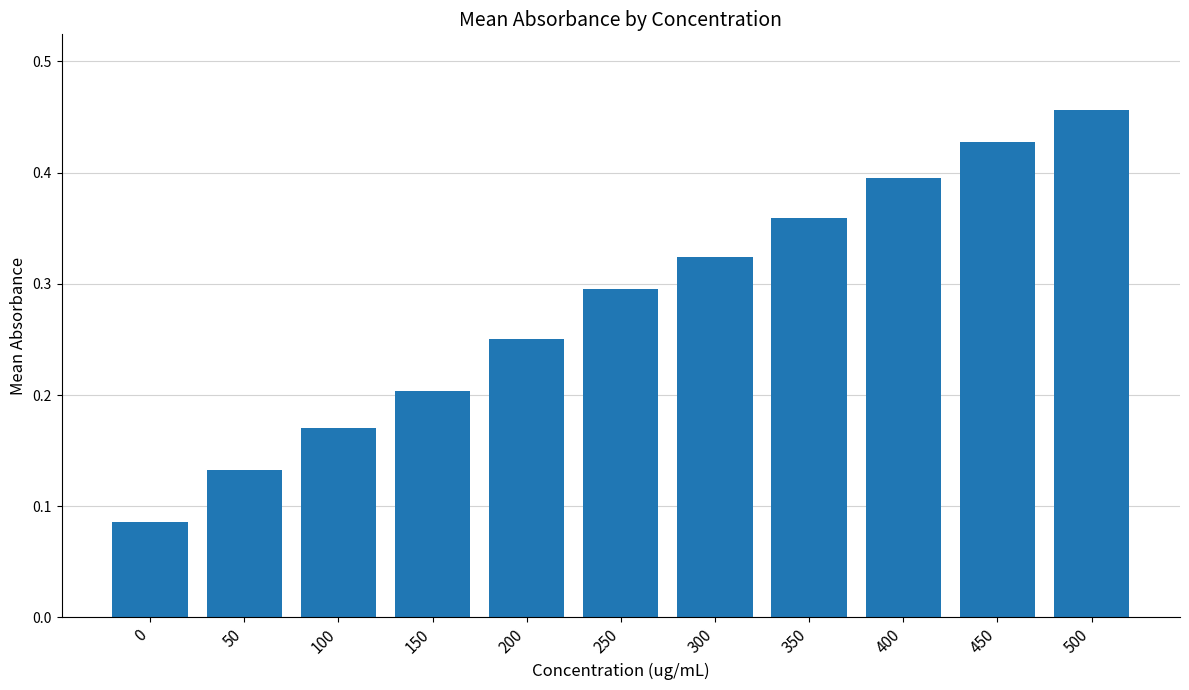

The chart shows a value of 0.0 at 50. True or false?

False